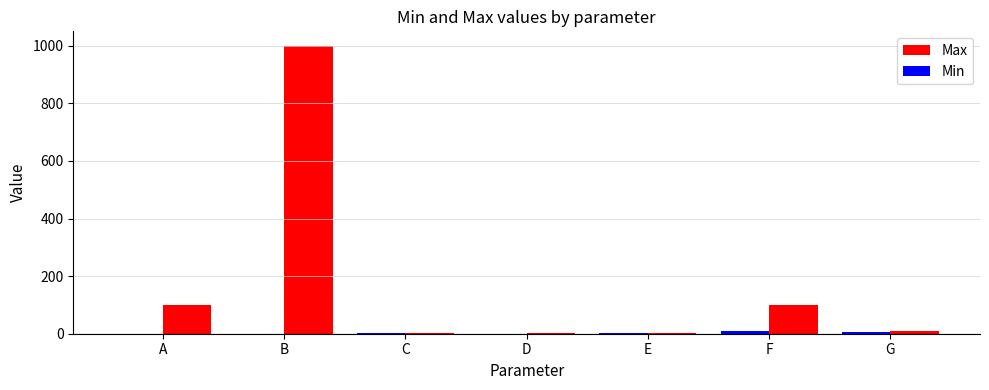

At which category is the sum across all series the highest?

B